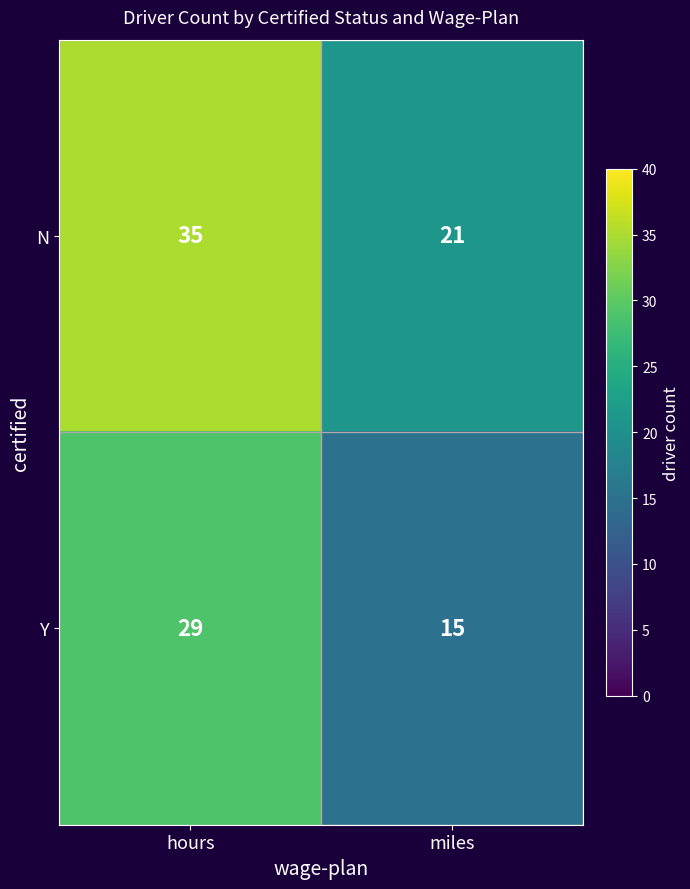

At which category does the chart reach its minimum across all series?

miles